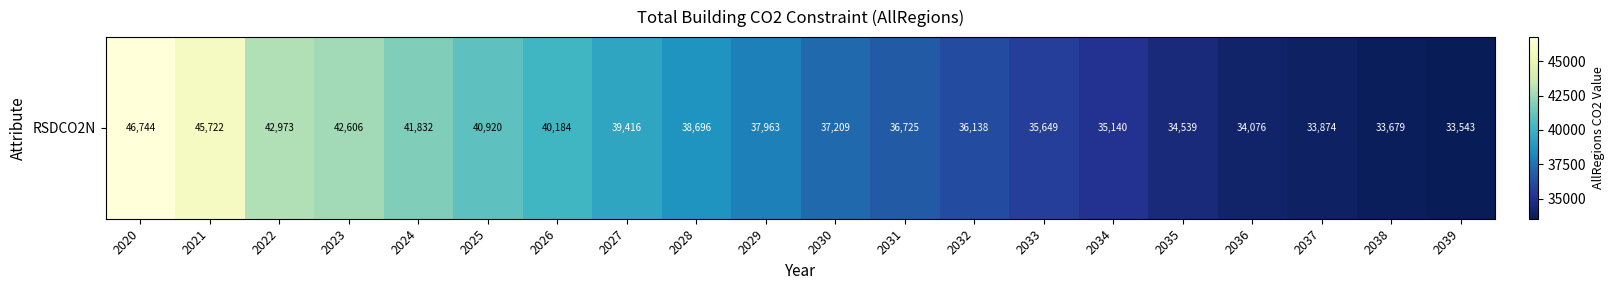

The value at 2038 is 21263.9. True or false?

False